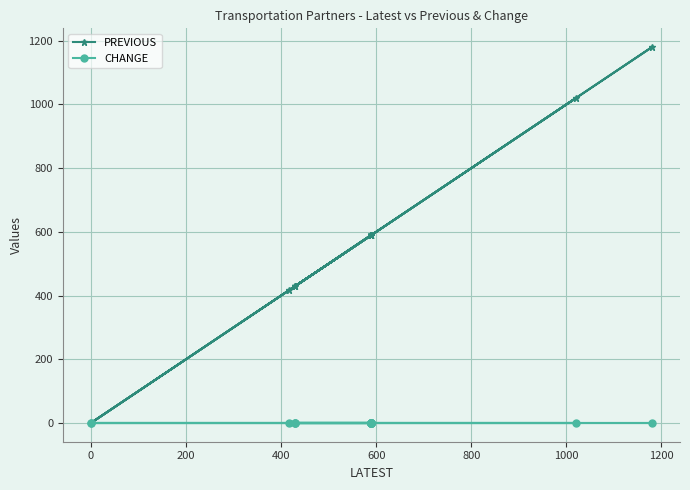

How many series are shown in this chart?

2